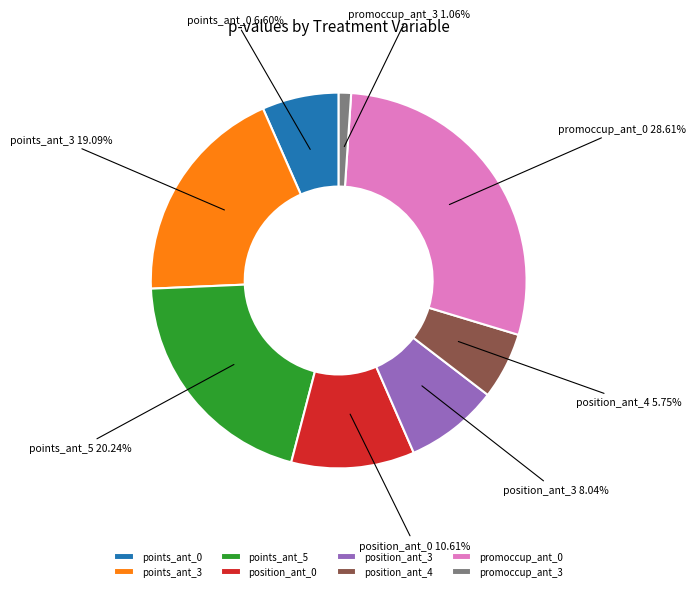

To the nearest percent, what is the average slice percentage?

12%